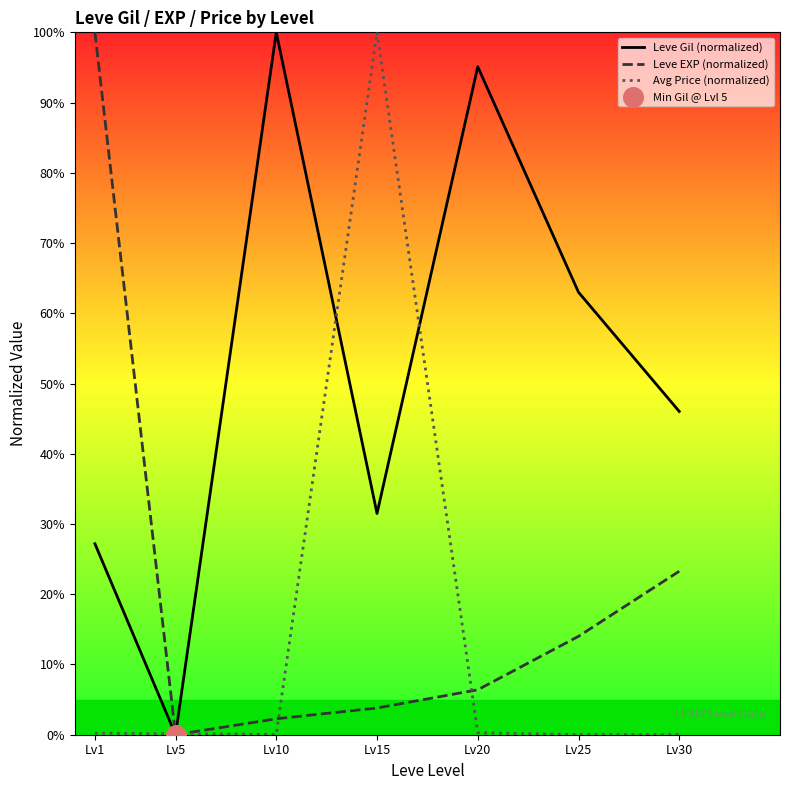

Is the value of Avg Price (normalized) at Lv25 greater than the value of Leve EXP (normalized) at Lv5?

Yes